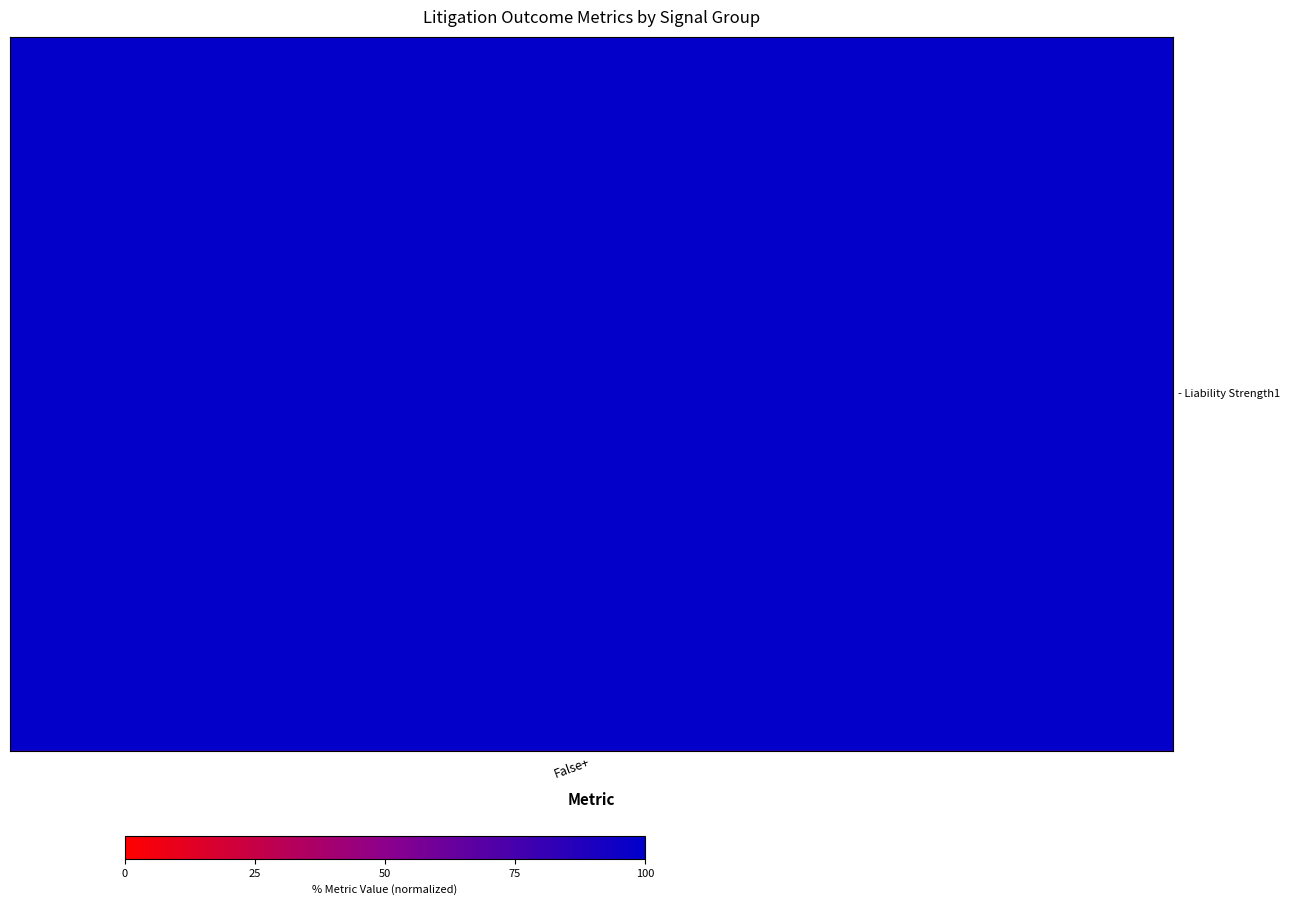

What is the greatest value displayed?

100.0